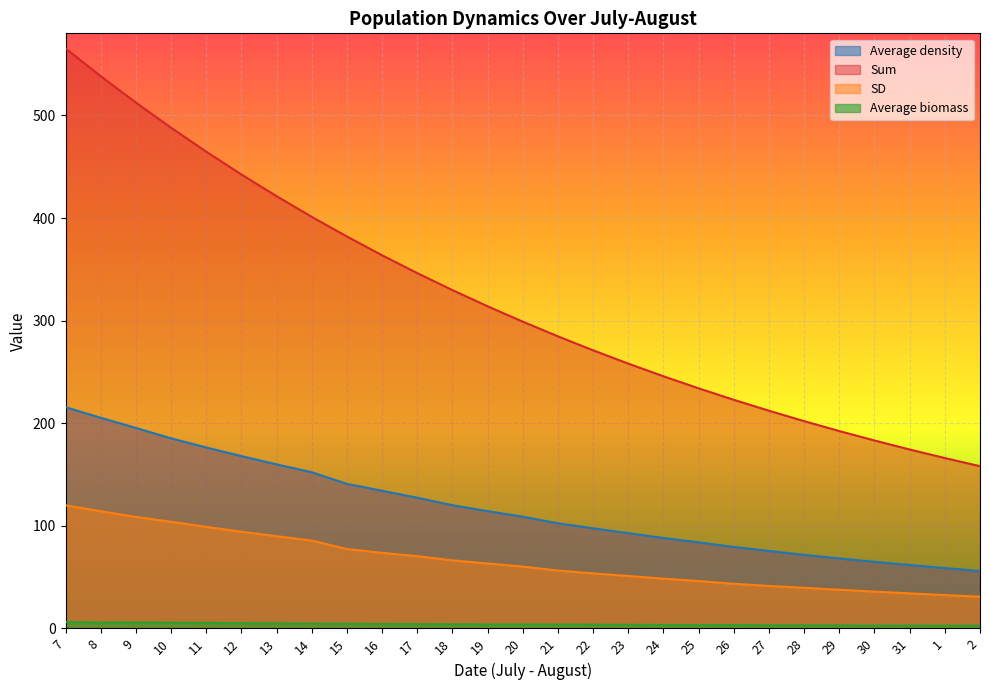

At 18, list the series in order from smallest to largest.

Average biomass, SD, Average density, Sum